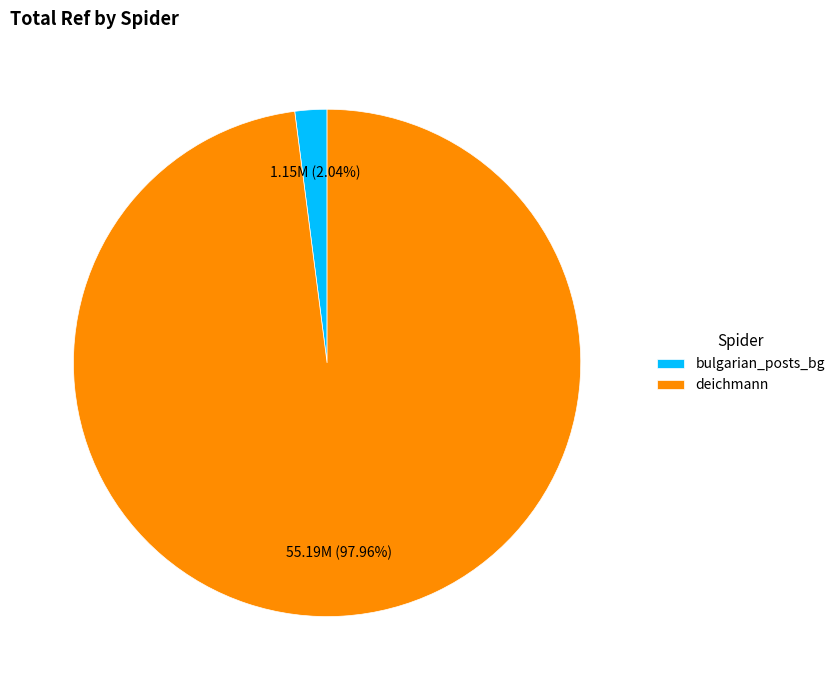

To the nearest percent, what is the difference between the largest and smallest slice percentages?

96%